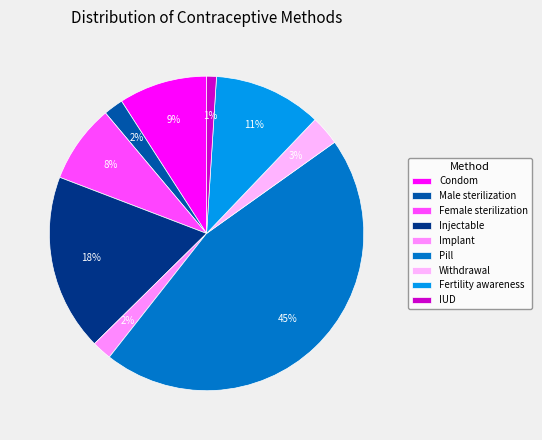

To the nearest percent, what portion does Injectable represent?

18%